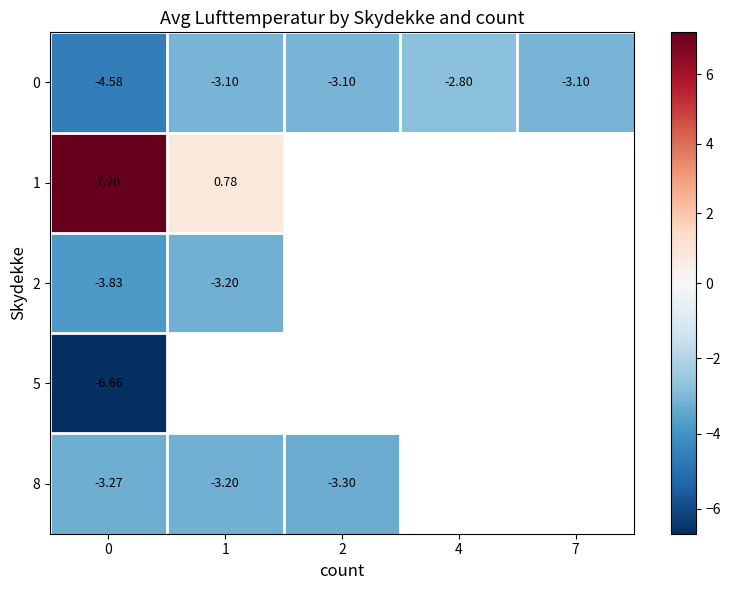

Where is row_4 nearest to the value -3?

1